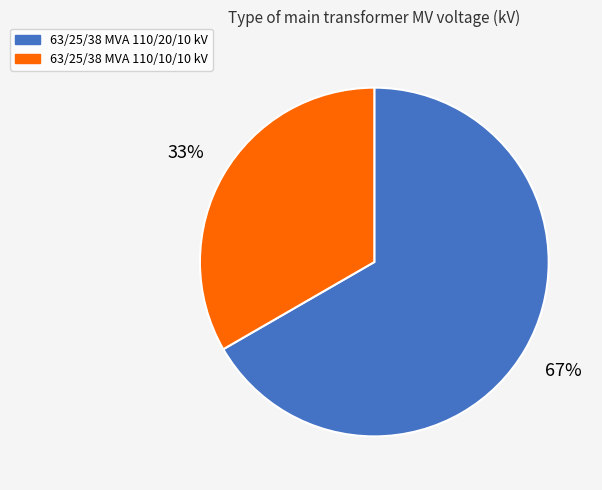

How many slices are in this pie chart?

2